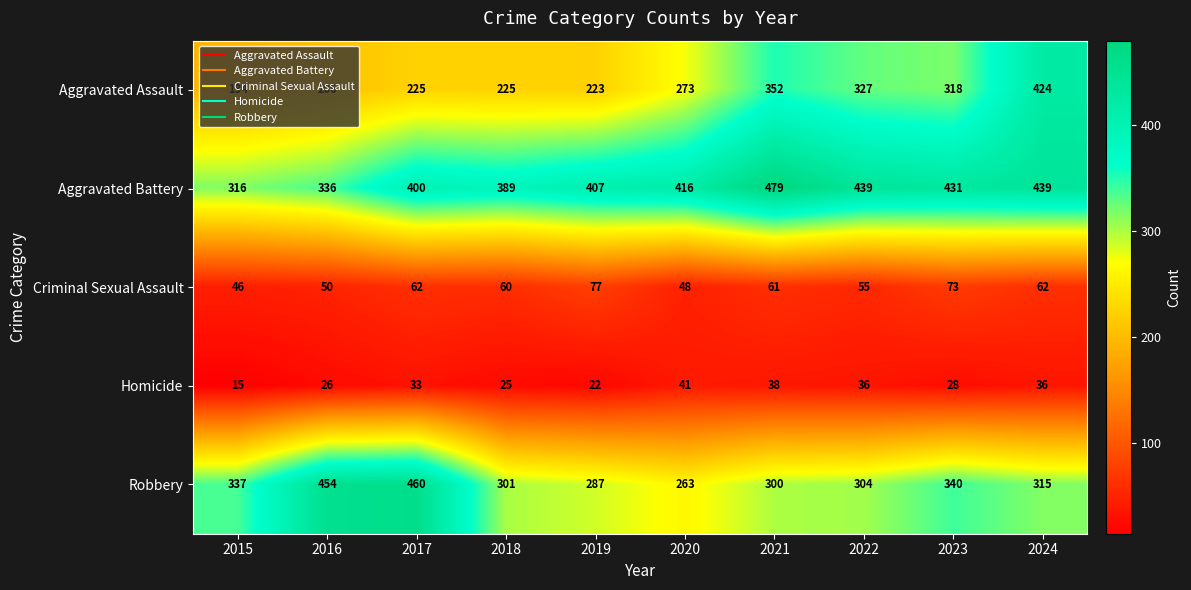

What is the approximate value of Criminal Sexual Assault at 2017, to the nearest 10?

60